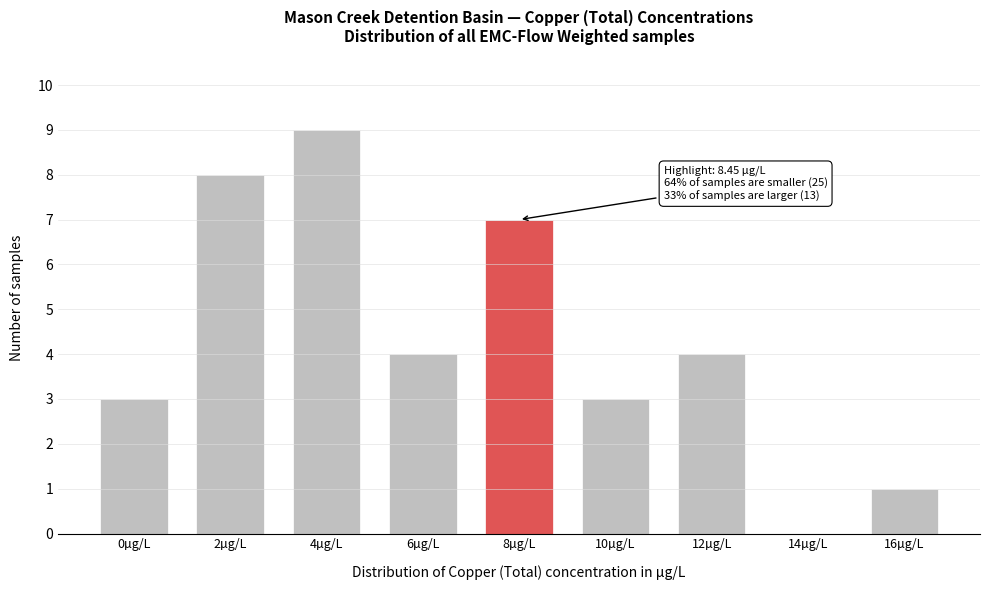

Reading left to right, transcribe all the data shown in this chart.

0µg/L=3	2µg/L=8	4µg/L=9	6µg/L=4	8µg/L=7	10µg/L=3	12µg/L=4	14µg/L=0	16µg/L=1